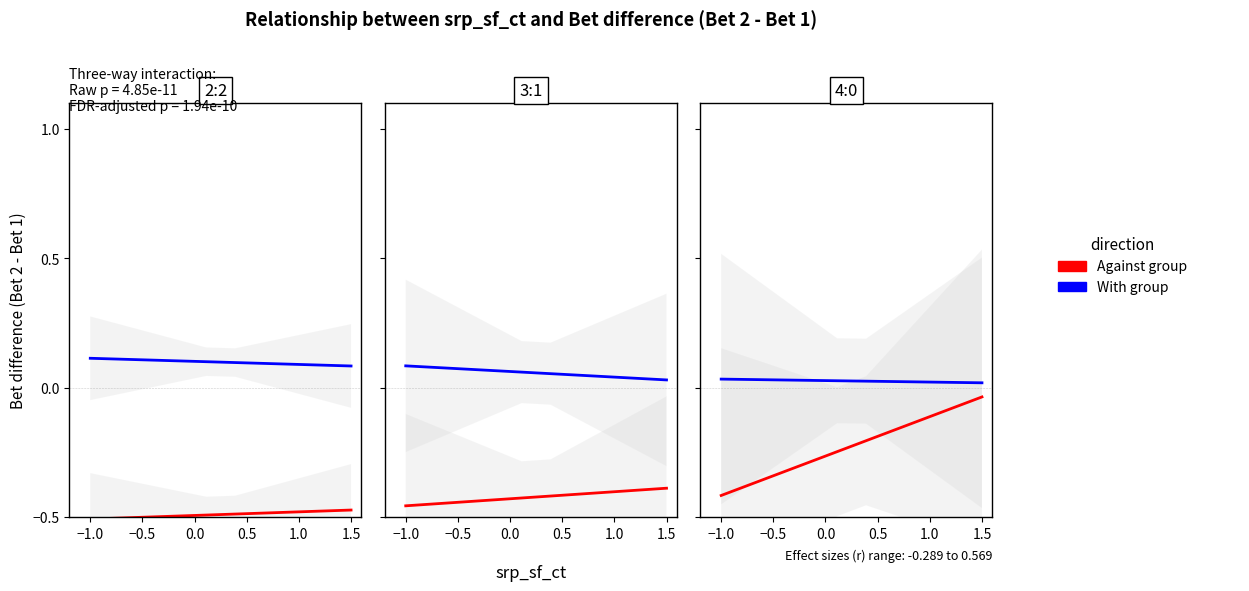

What is the difference between the highest and lowest values at −1.0?

0.4